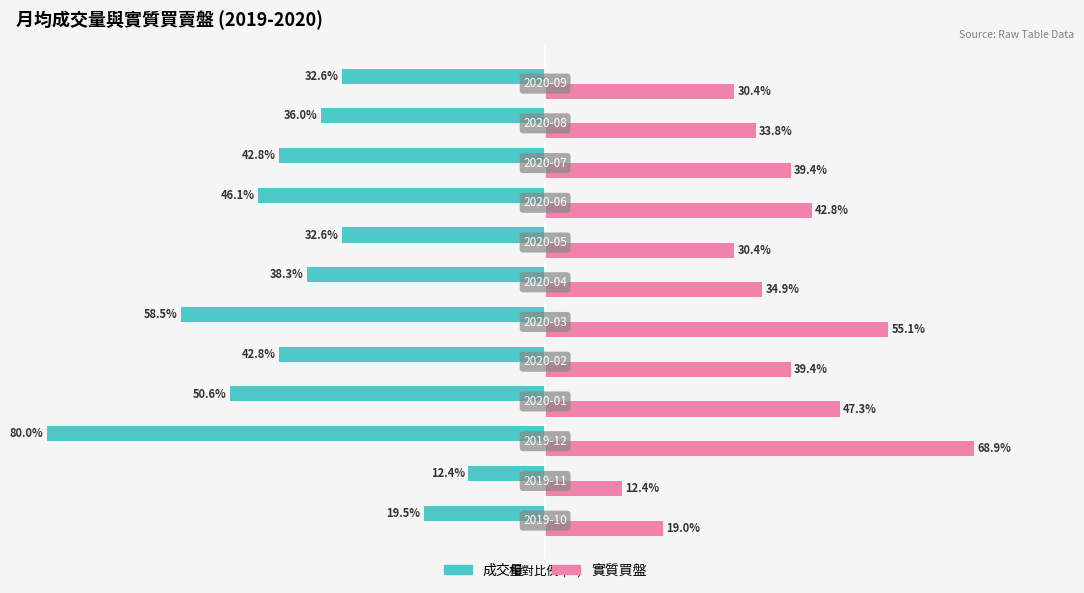

List the series in order of their overall mean, highest first.

實質買盤, 成交量